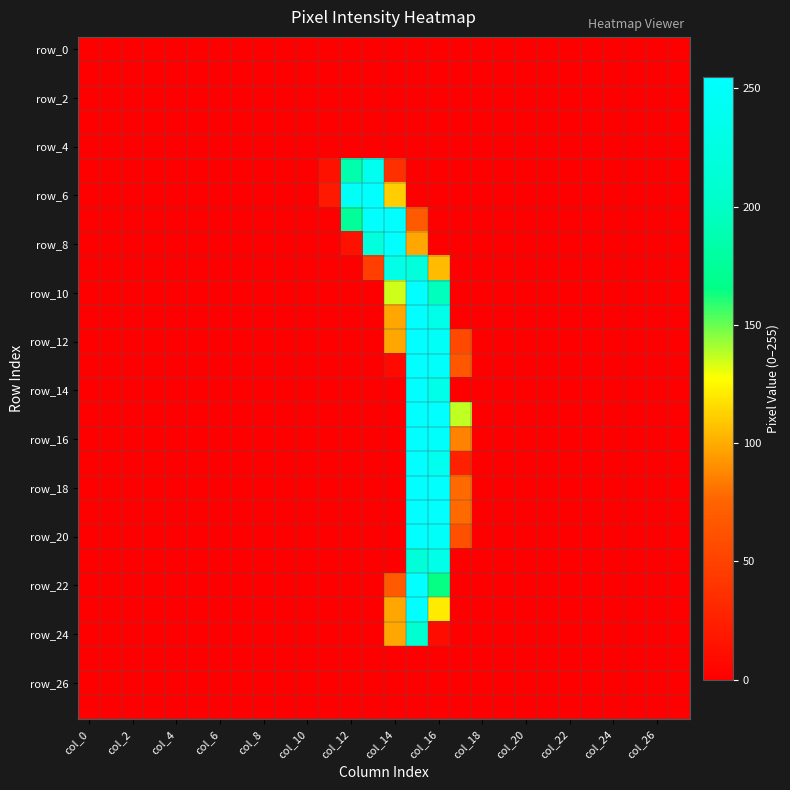

At how many categories does at least one series exceed 173?

5